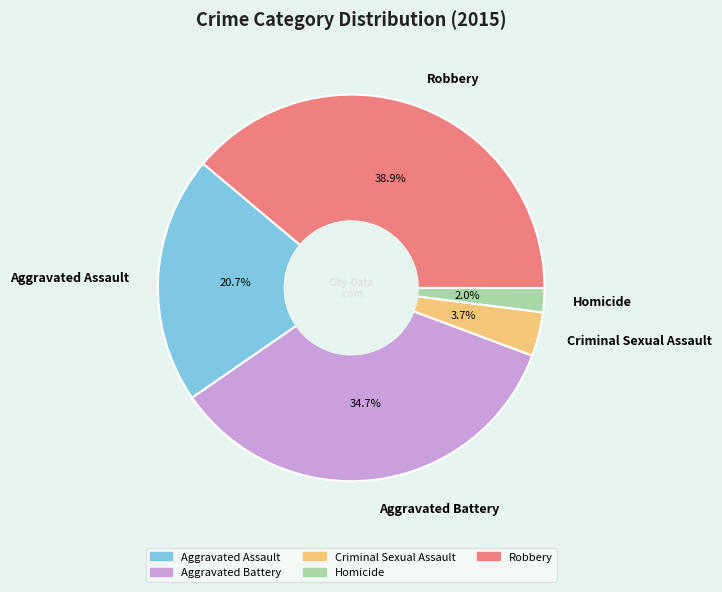

What percentage is the Aggravated Assault slice, to the nearest percent?

21%